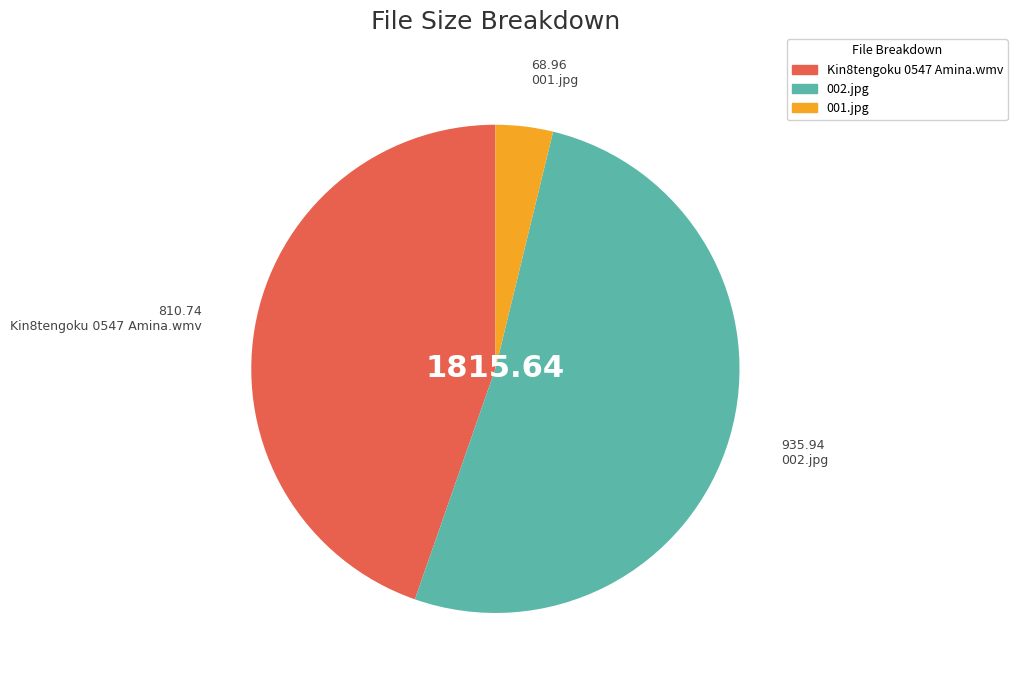

How many slices are in this pie chart?

3